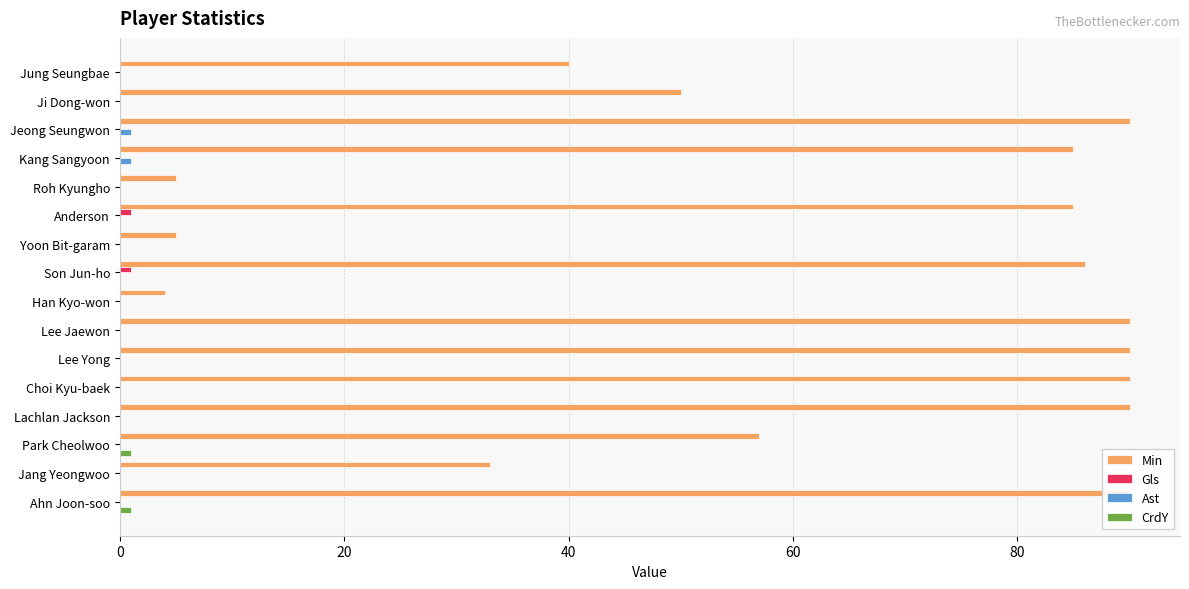

The value of Ast at Jang Yeongwoo is 0. True or false?

False